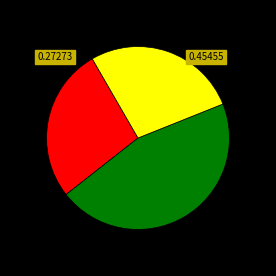

Does any single category account for the majority?

No